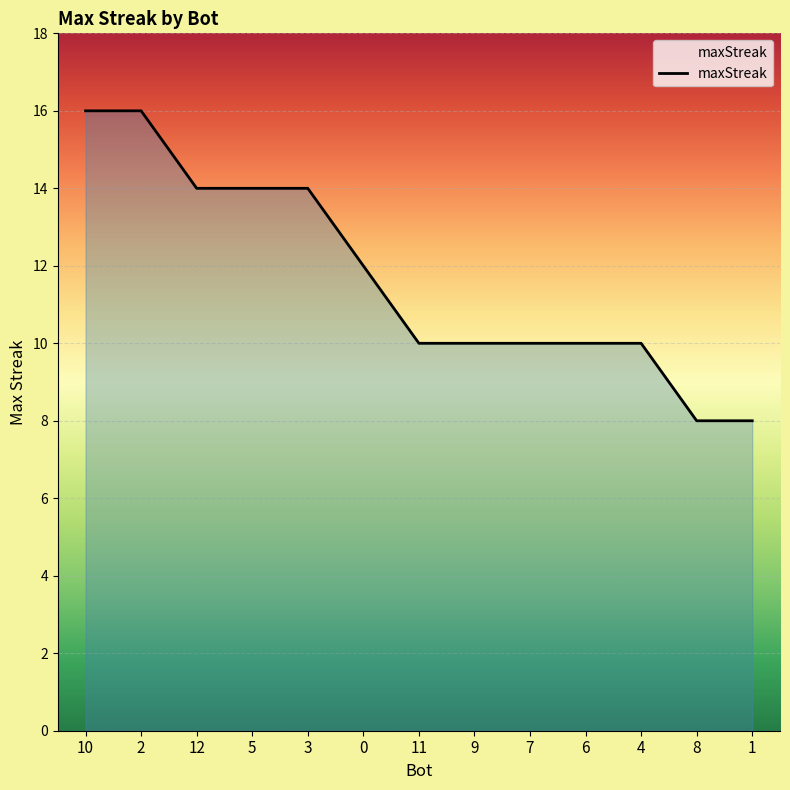

Count the values in the range 10 to 14.

9